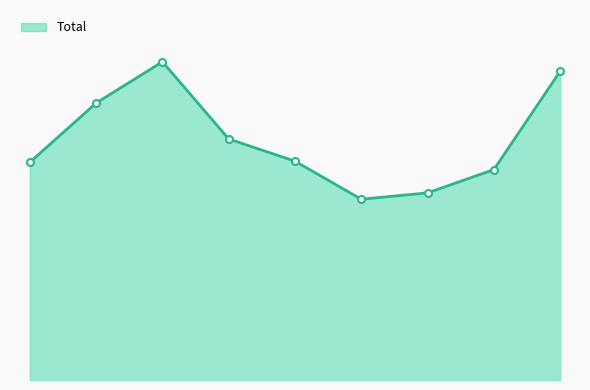

How many points are higher than both their immediate neighbors (excluding endpoints)?

1